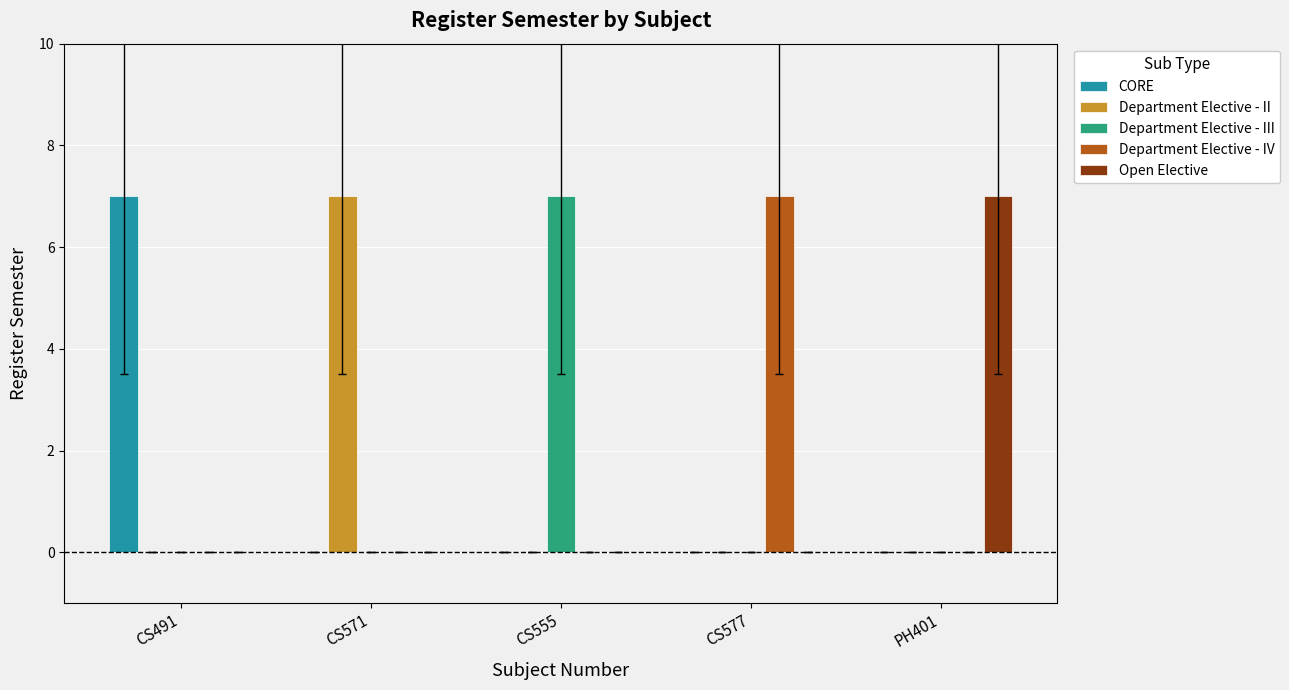

How many CORE values are between 0 and 1?

4